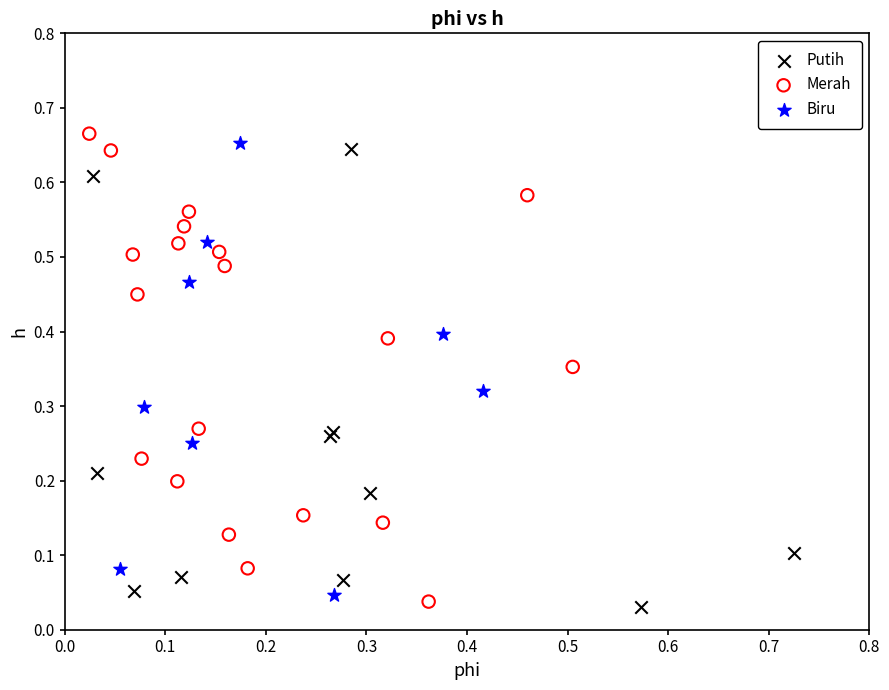

Which series reaches the minimum Y coordinate?

Putih